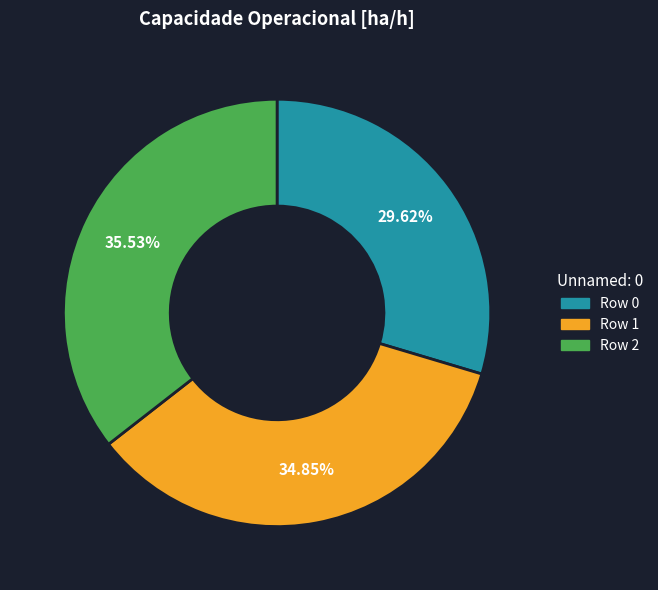

Does Row 0 account for over 50% of the chart?

No